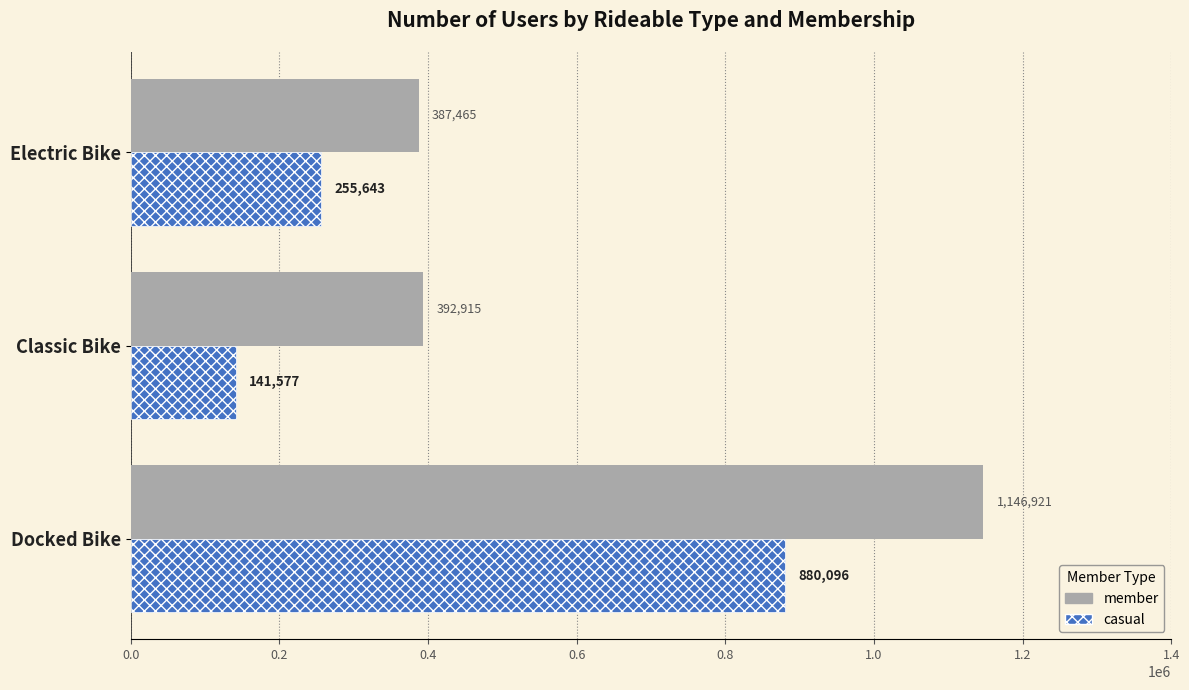

Rank the series at Classic Bike from lowest to highest value.

casual, member